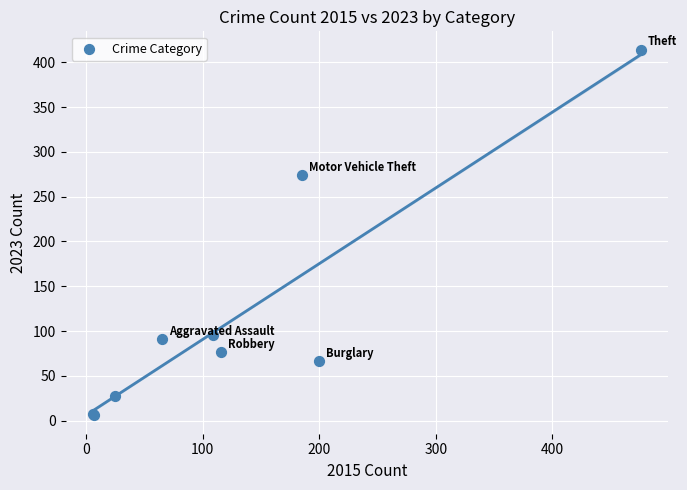

What Y value in the scatter plot is closest to 210?

274